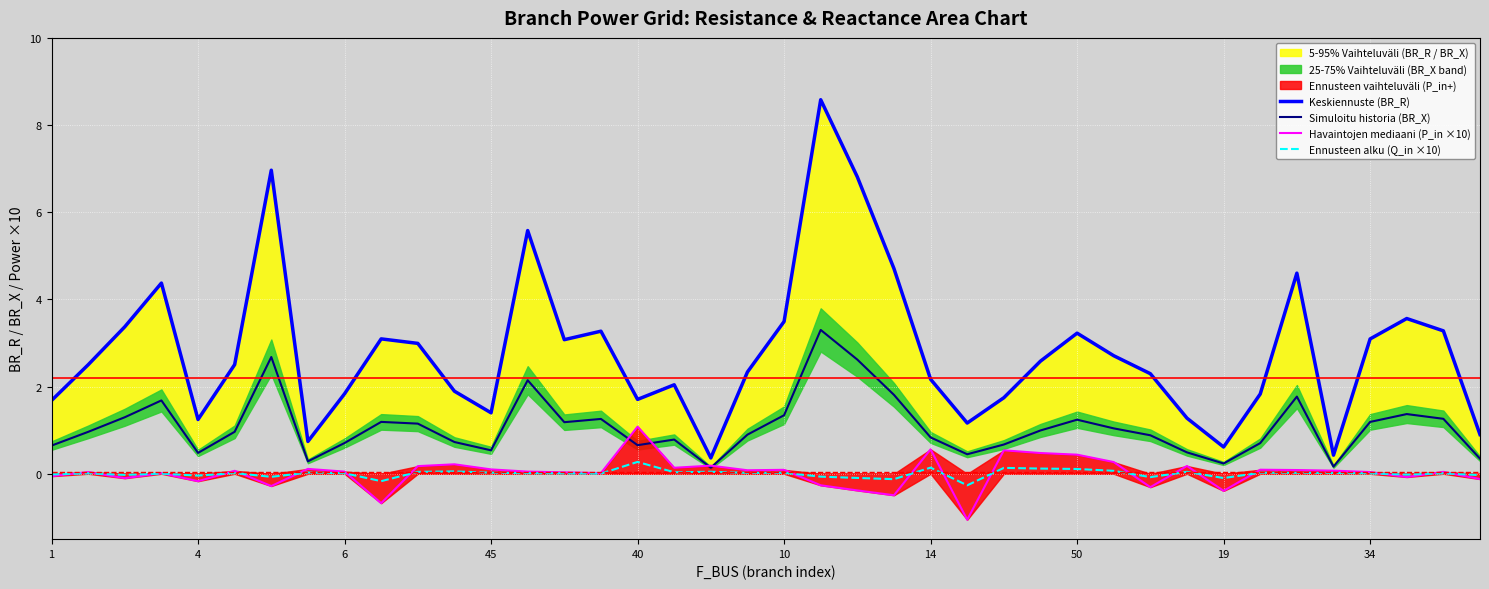

The Havaintojen mediaani (P_in ×10) series shows 0.1 at 10. True or false?

True